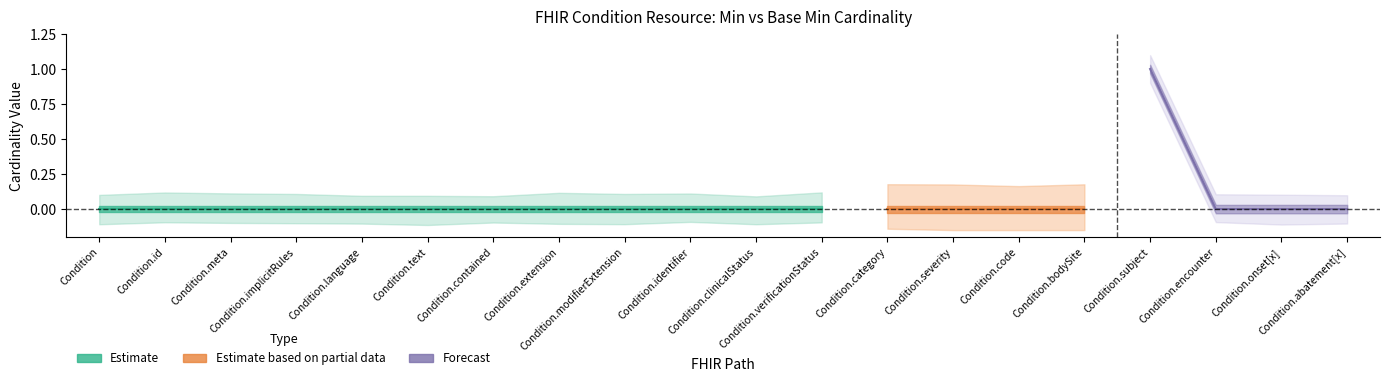

True or false: Min and Base_Min cross at least once.

False